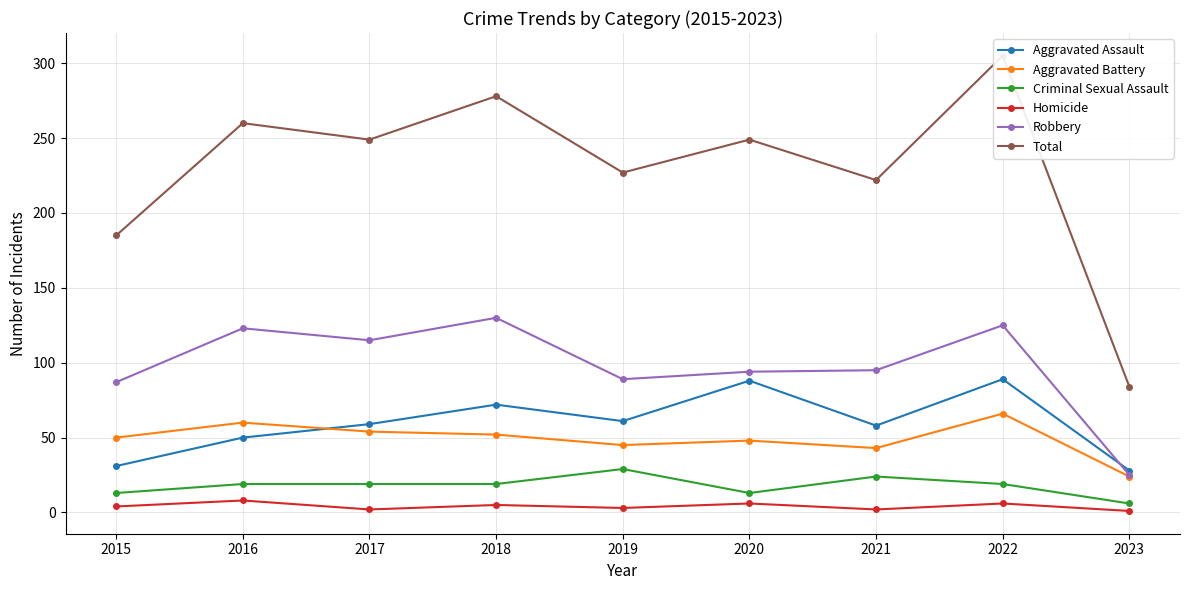

True or false: Homicide has a value of 1 at 2017.

False